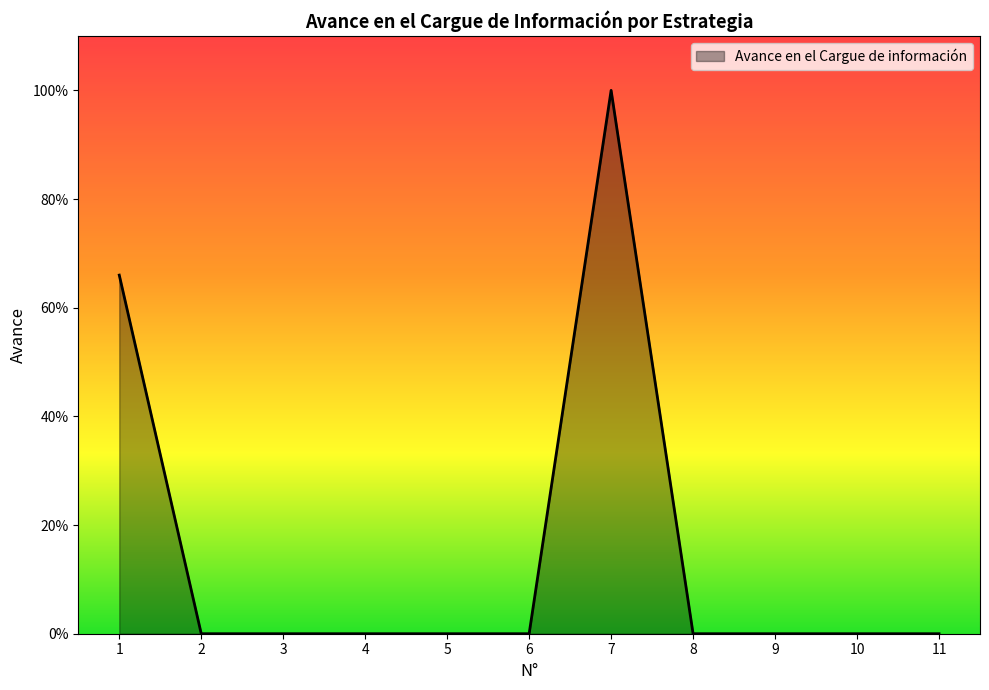

Does the chart display data point markers on the line(s)?

No